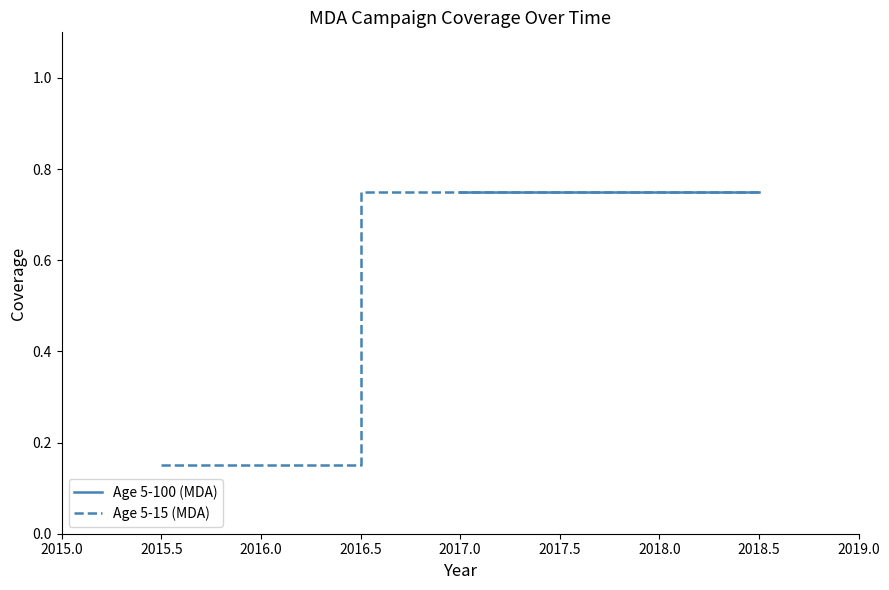

What is the sum of all values?

2.4